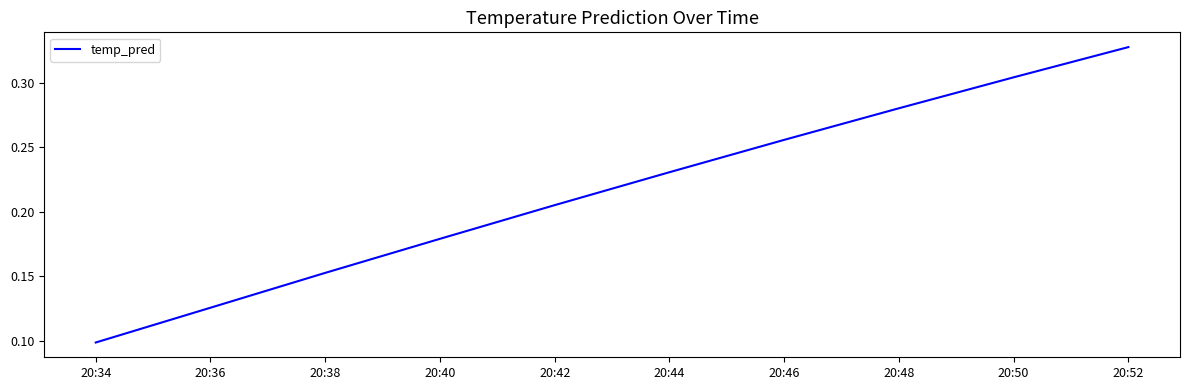

Which label corresponds to the largest value in the chart?

20:52